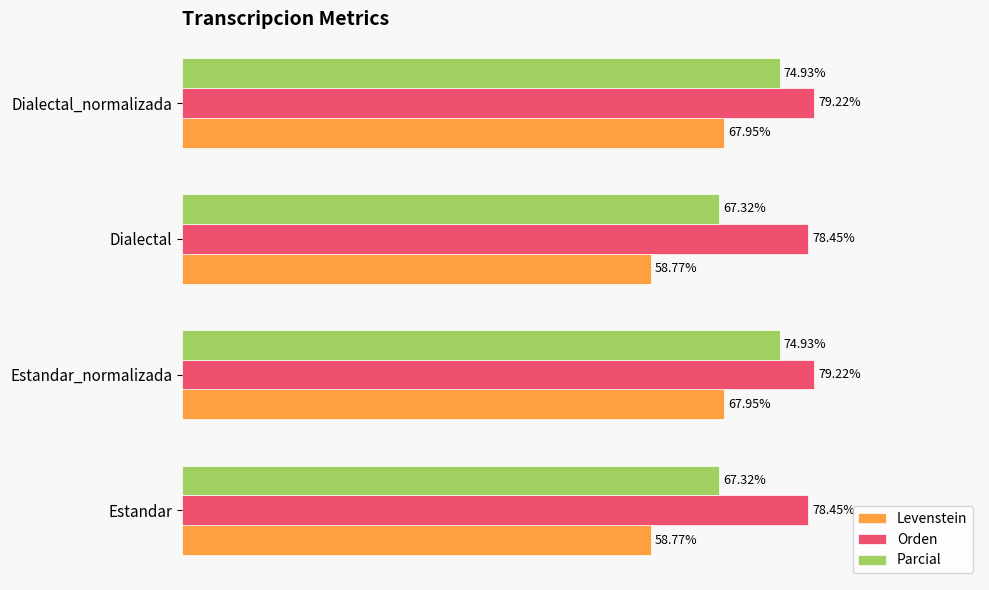

Rank the series by their average value, from highest to lowest.

Orden, Parcial, Levenstein